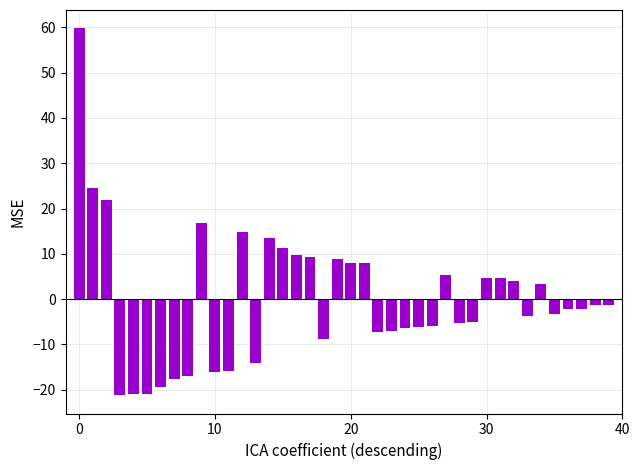

What is the value of the 6th bar from the left?

-20.8